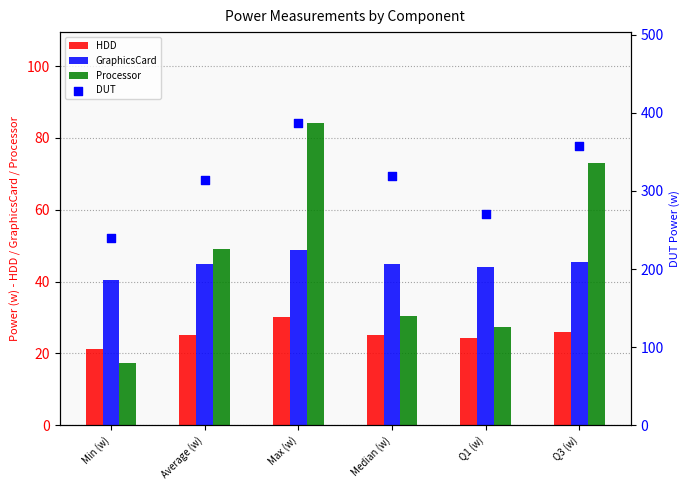

Which series has the largest total across all categories?

DUT